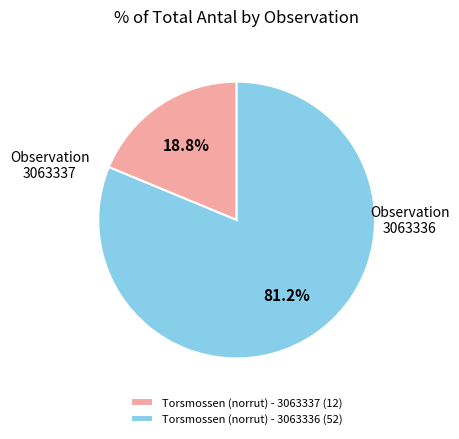

Is the sum of Torsmossen (norrut) - 3063336 and Torsmossen (norrut) - 3063337 greater than half?

Yes